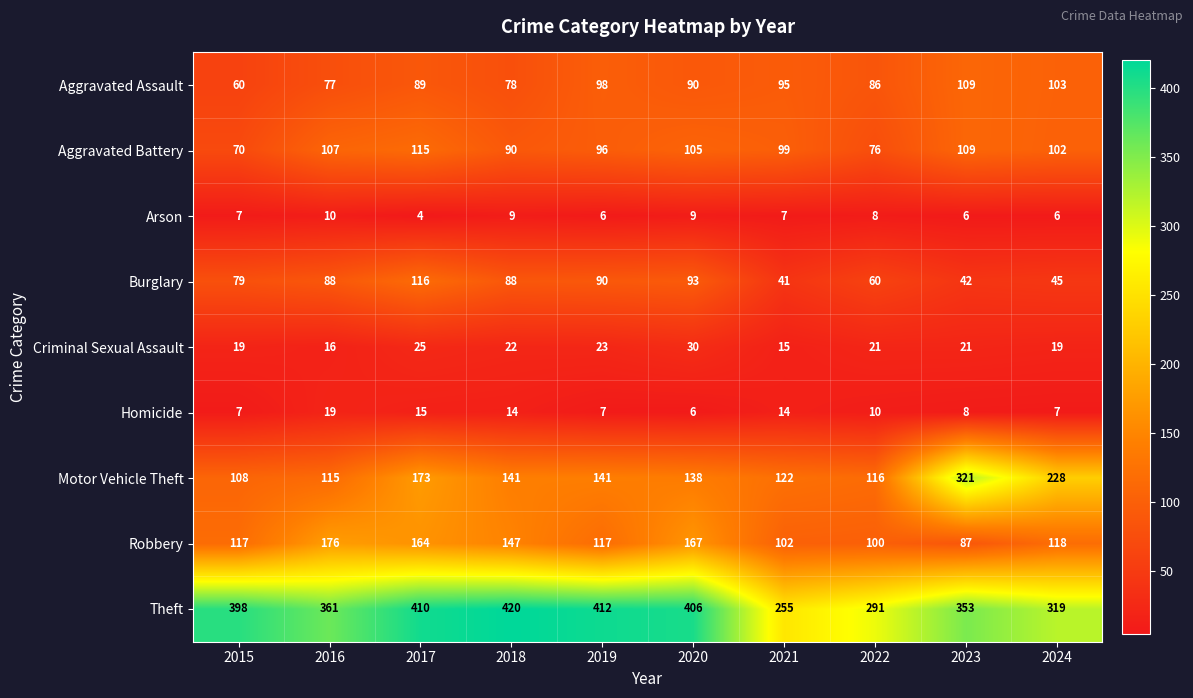

What is the difference between the second highest and second lowest values in the Motor Vehicle Theft series?

113